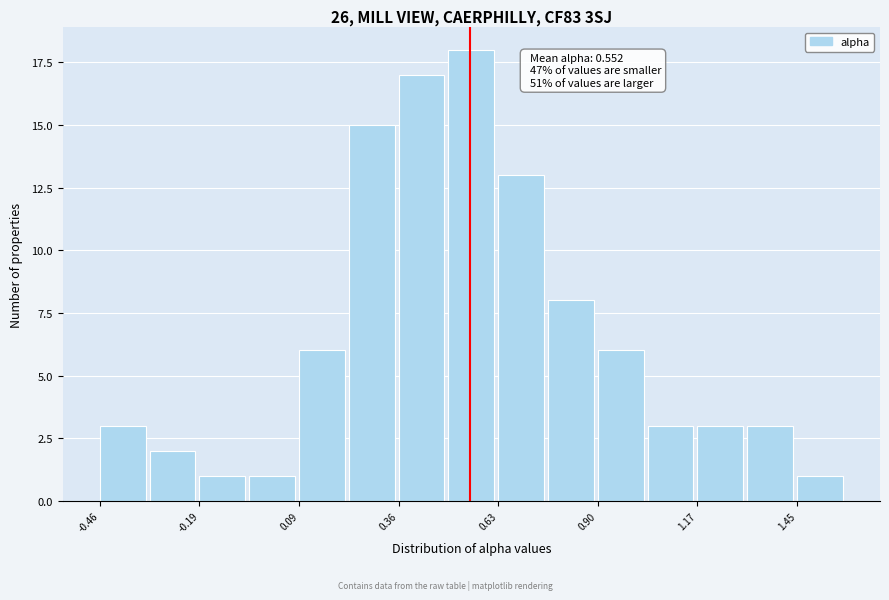

Around what value on the x-axis is the tallest bar? Give the approximate position of its centre, as read against the axis.

0.55